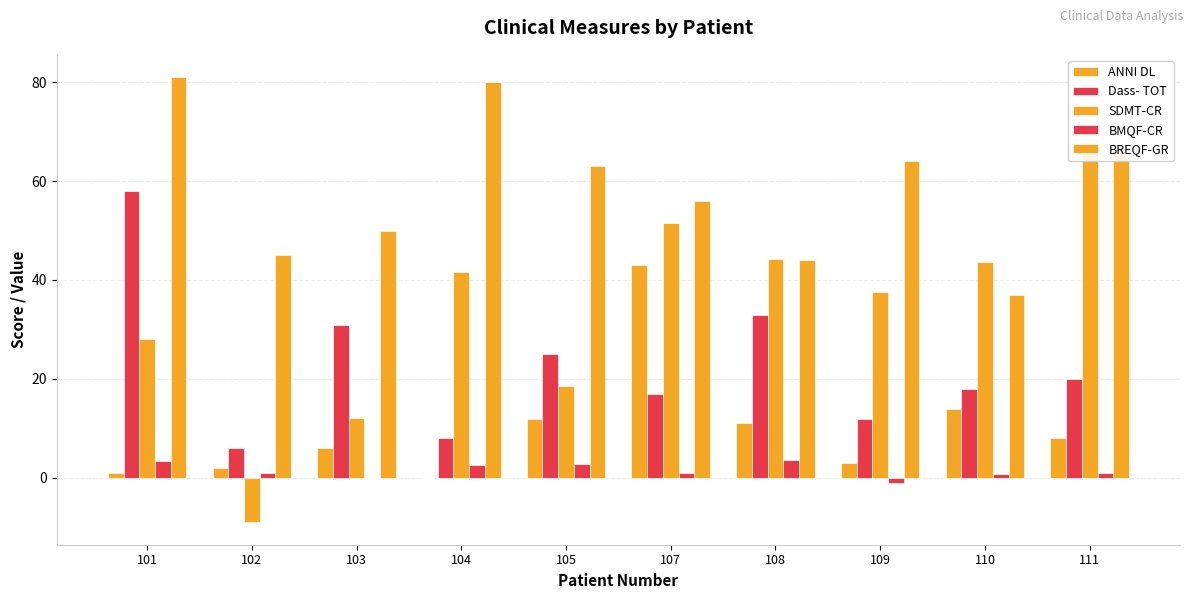

Does the chart contain stacked bars?

No